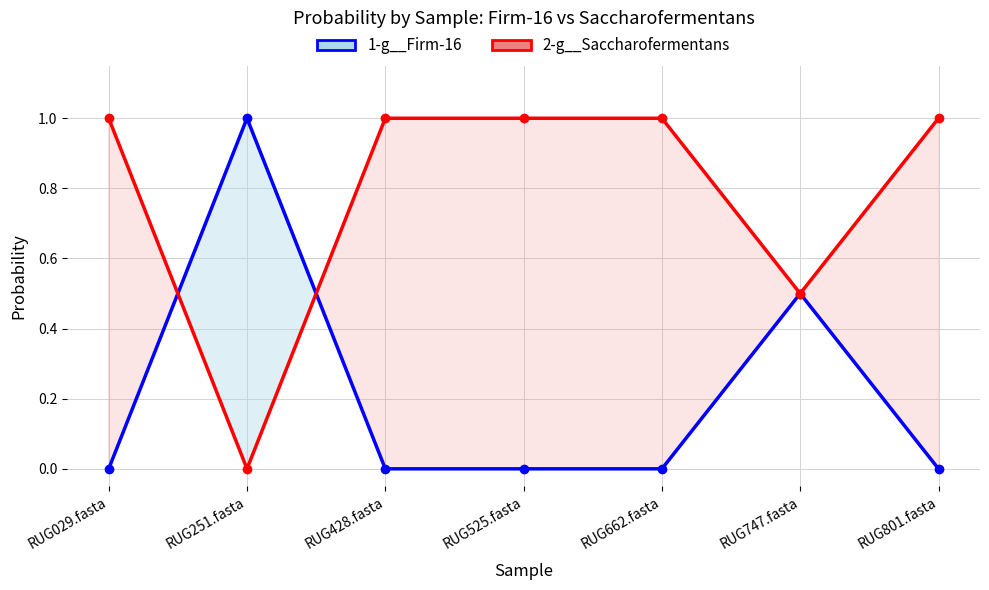

What position from the right is RUG428.fasta?

5